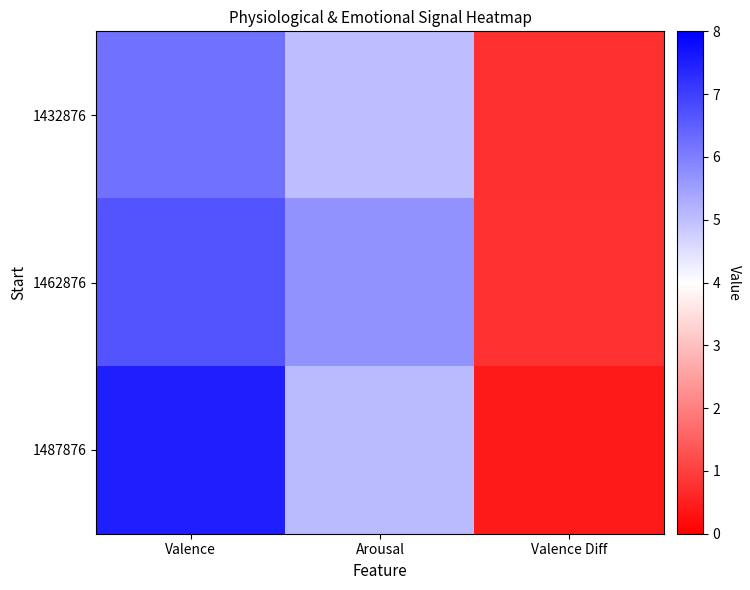

At Valence Diff, list the series in order from smallest to largest.

1487876, 1432876, 1462876